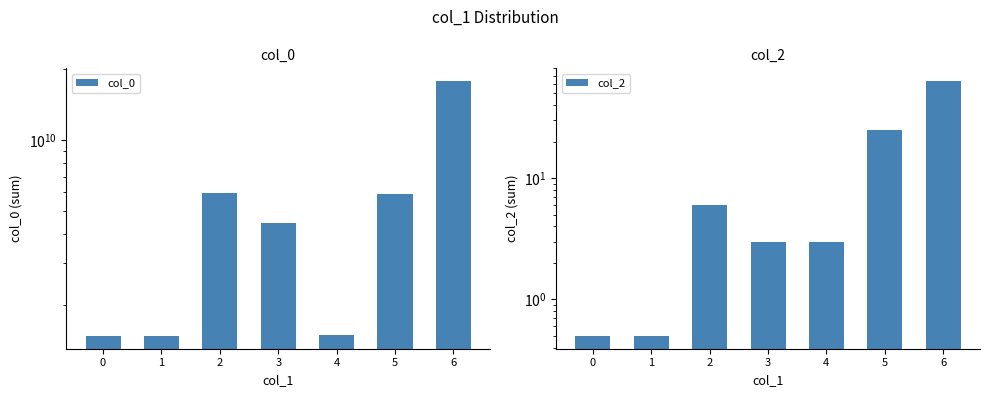

What is the minimum value for col_2?

0.5